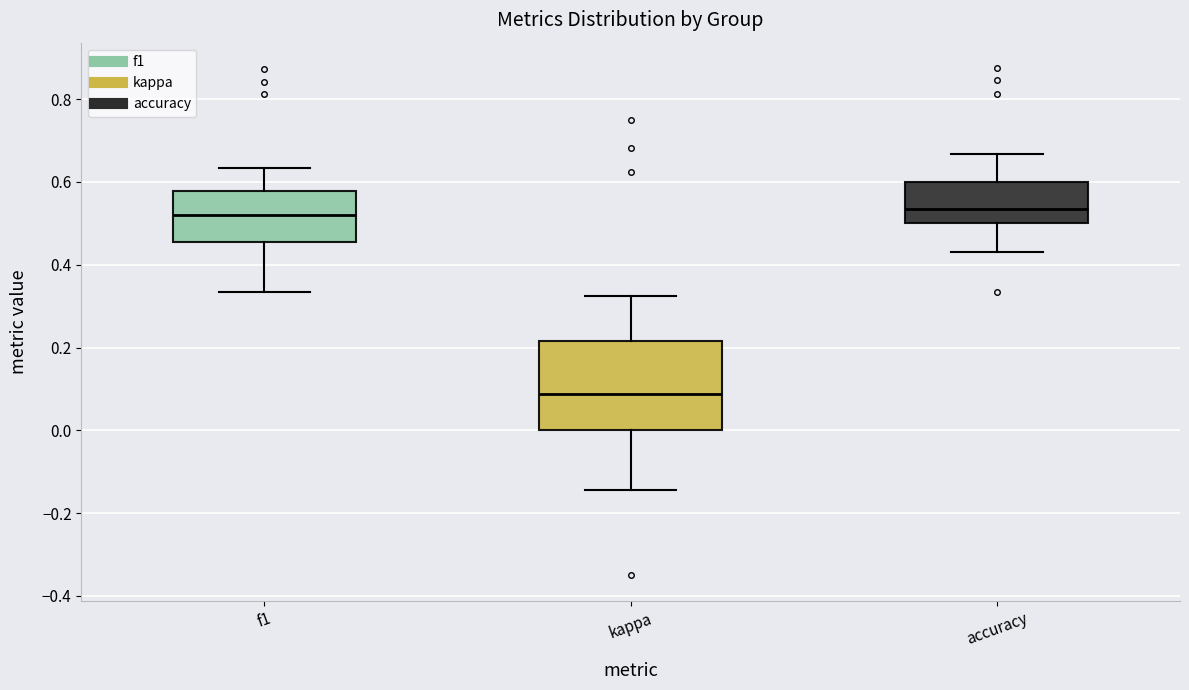

Which box is the tallest, from its lower edge to its upper edge?

kappa